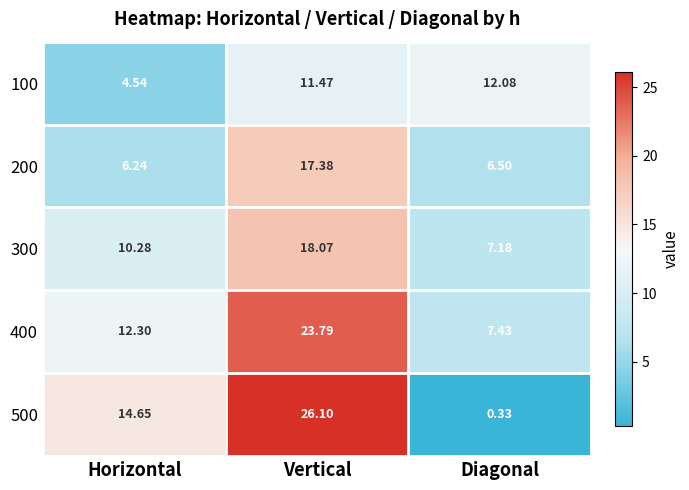

Which series changed the most between Vertical and Diagonal?

500